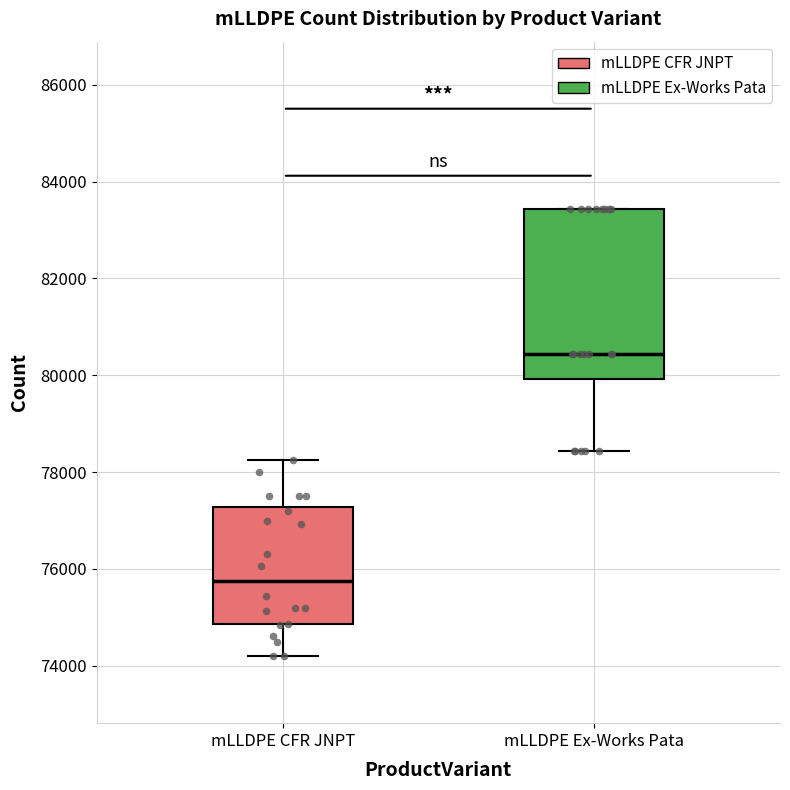

Which box is the tallest, from its lower edge to its upper edge?

mLLDPE Ex-Works Pata